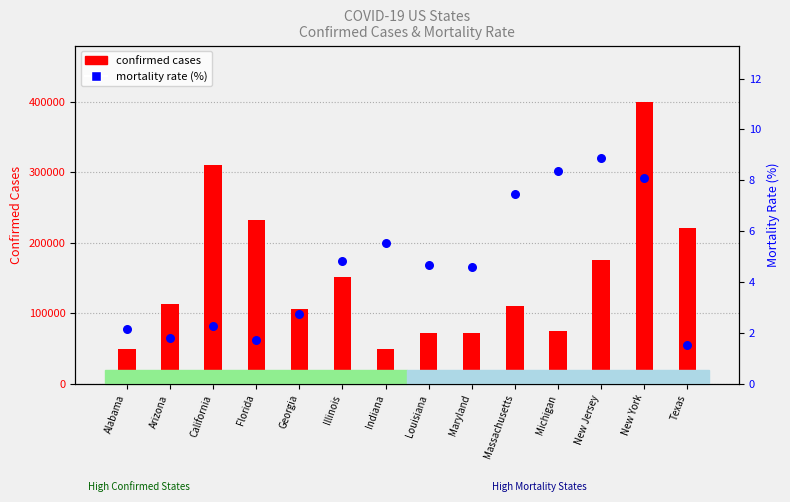

At how many categories does at least one series exceed 160124?

5